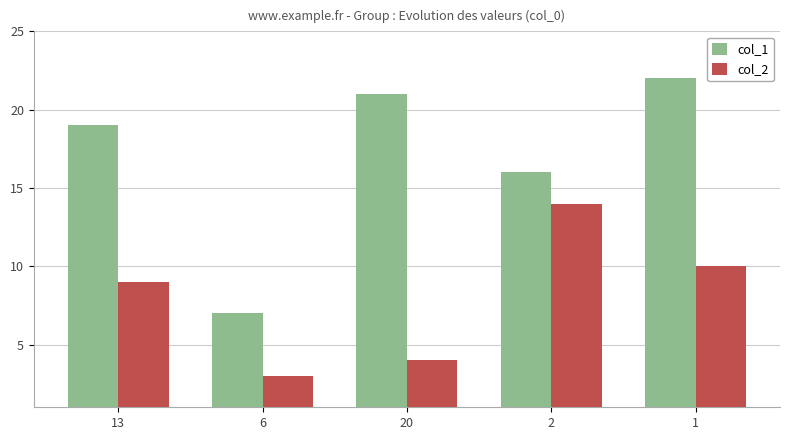

Where is col_1 nearest to the value 14?

2